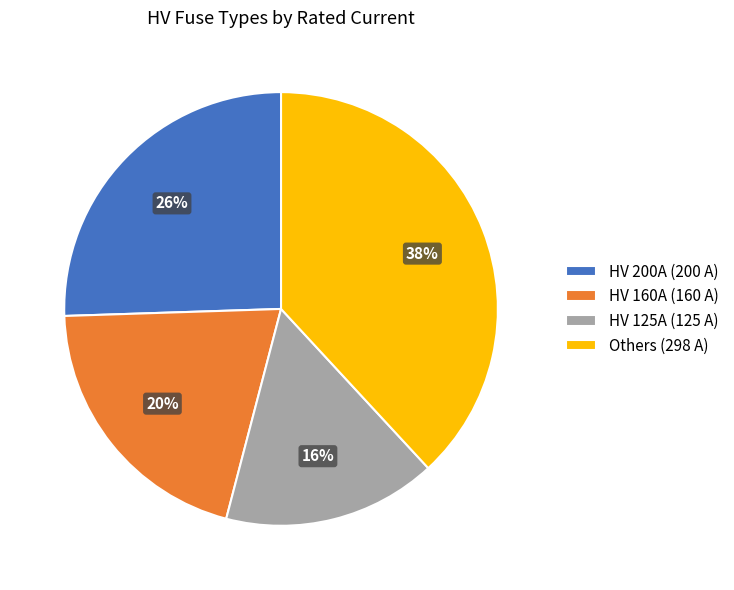

To the nearest percent, what is the average slice percentage?

25%